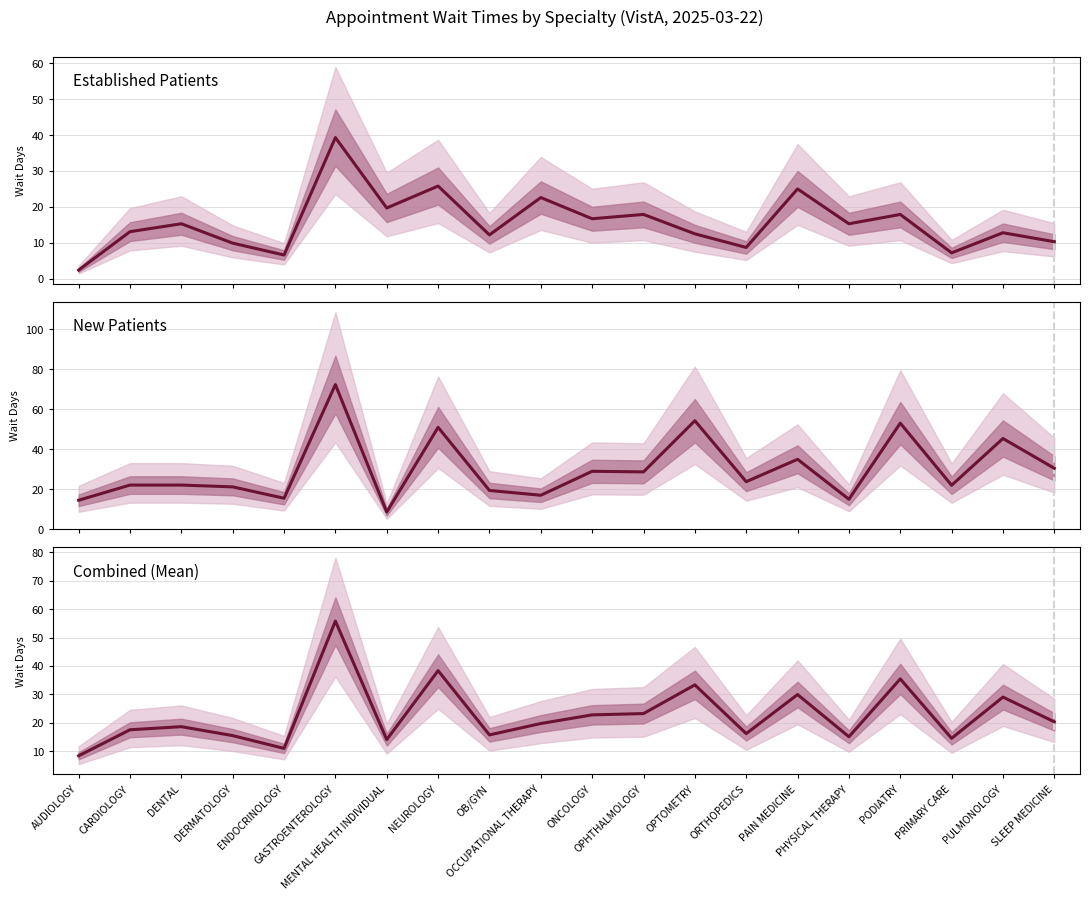

What position from the left is PODIATRY?

17